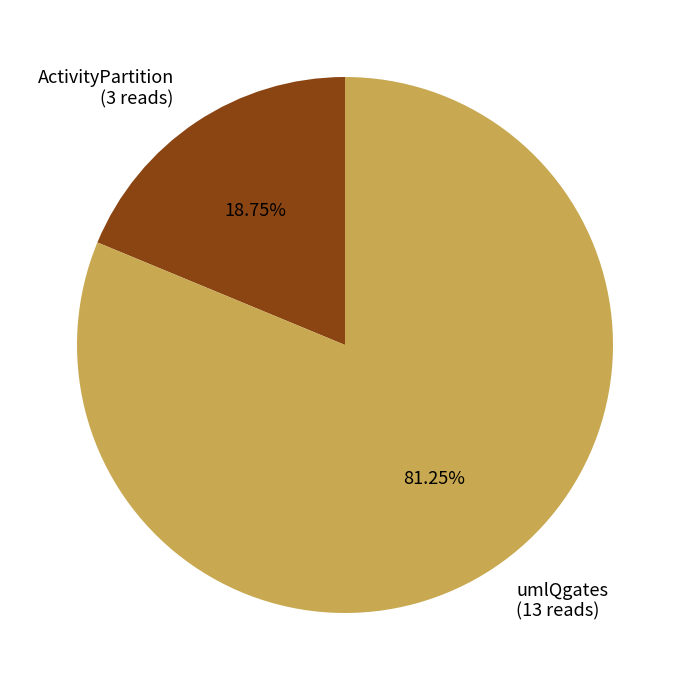

To the nearest percent, what percentage of the pie is ActivityPartition?

19%